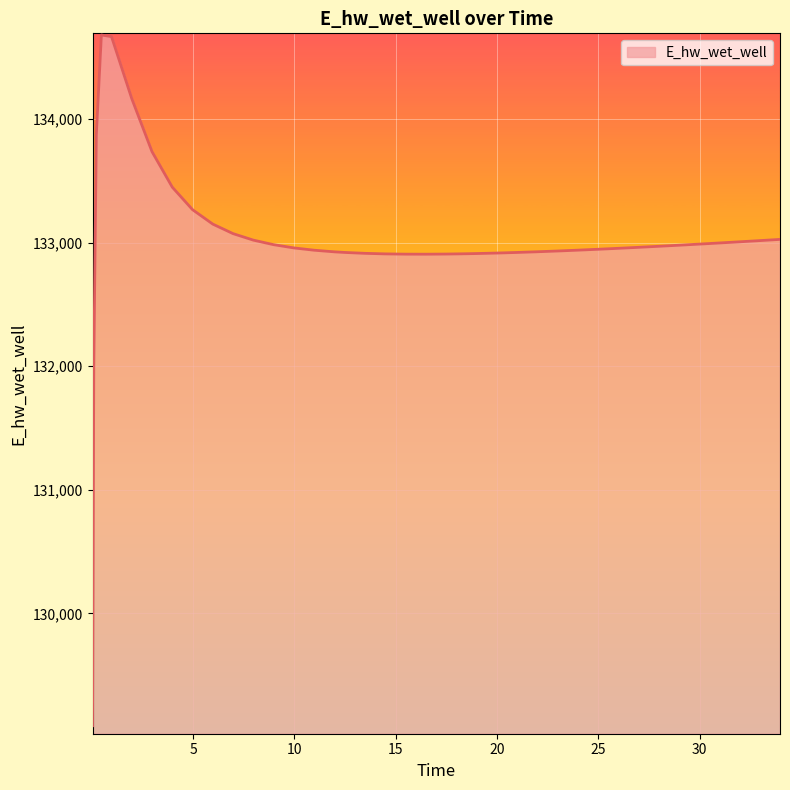

What is the difference between the maximum and minimum values?

5590.8